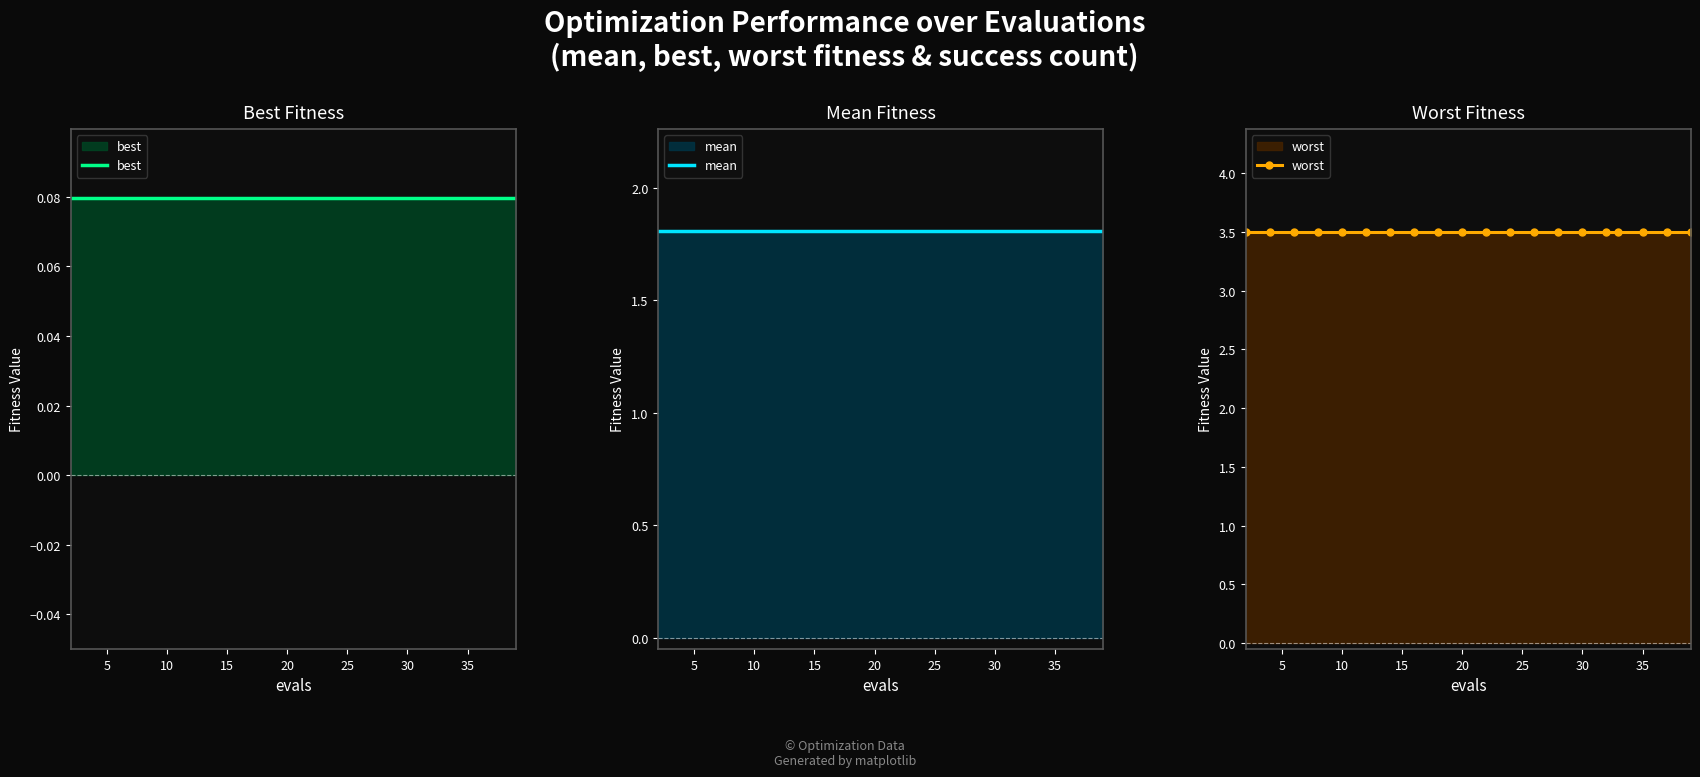

The value of worst at 35 is 2.4. True or false?

False